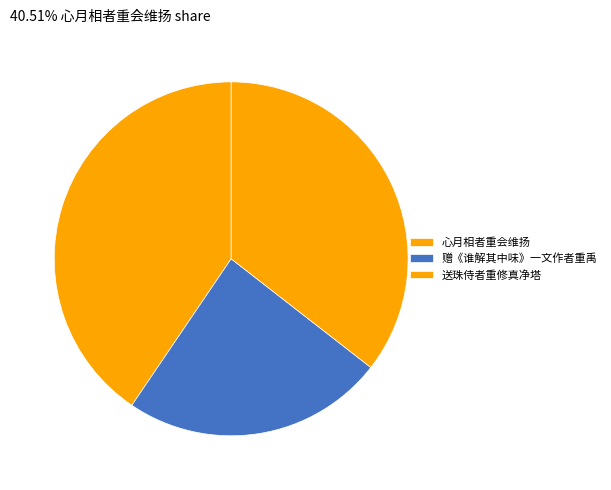

True or false: 送珠侍者重修真净塔 accounts for 25% of the total.

False